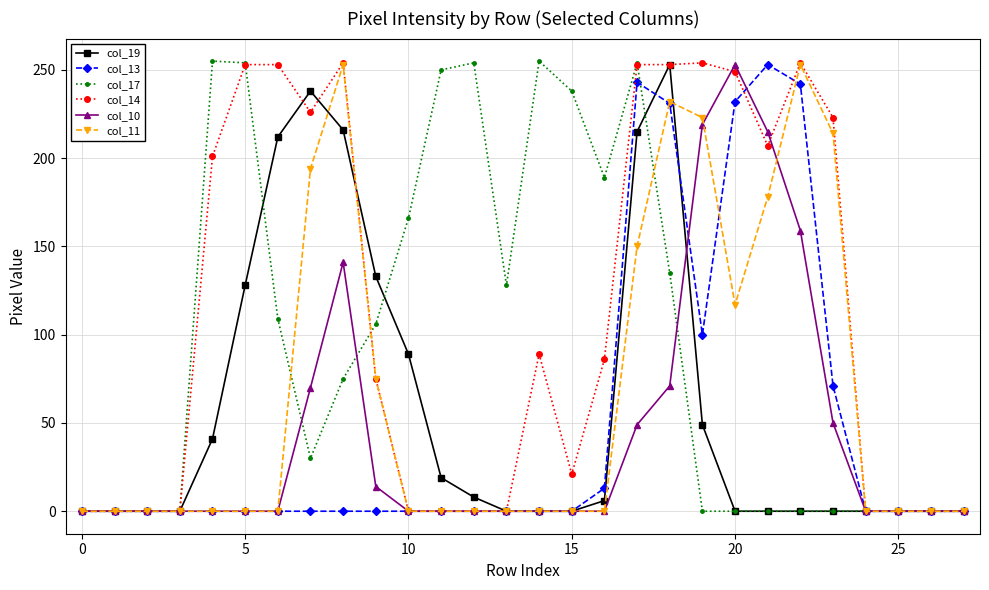

Which series has the largest total across all categories?

col_14